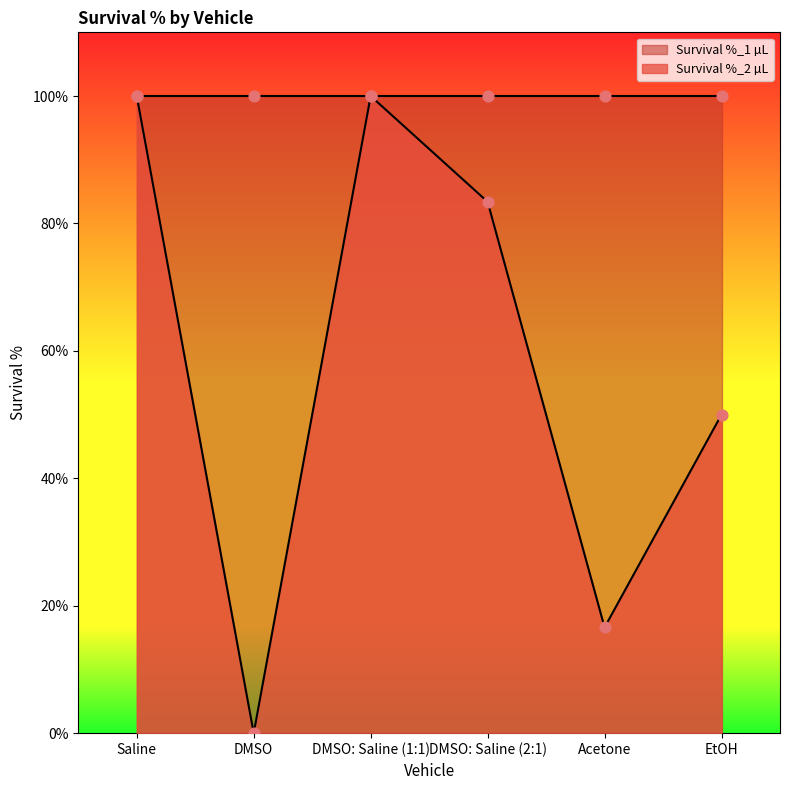

Approximately how many times larger is the value at DMSO: Saline (1:1) compared to DMSO: Saline (2:1)?

1.2